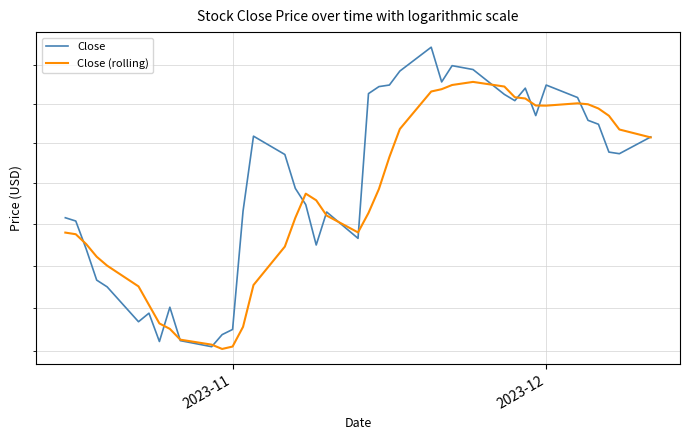

Which series has the largest range (max minus min)?

Close